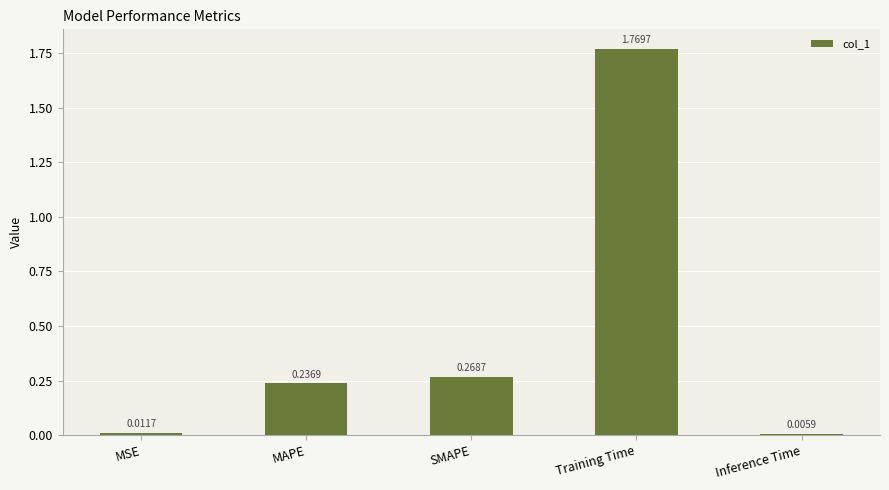

What is the sum of all values?

2.3